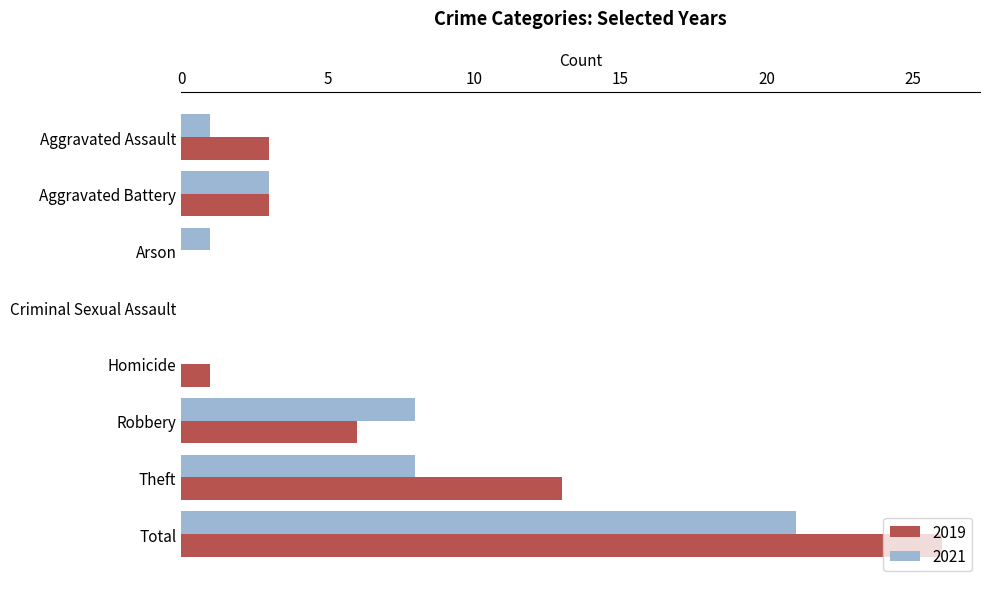

The value of 2019 at Robbery is 6. True or false?

True